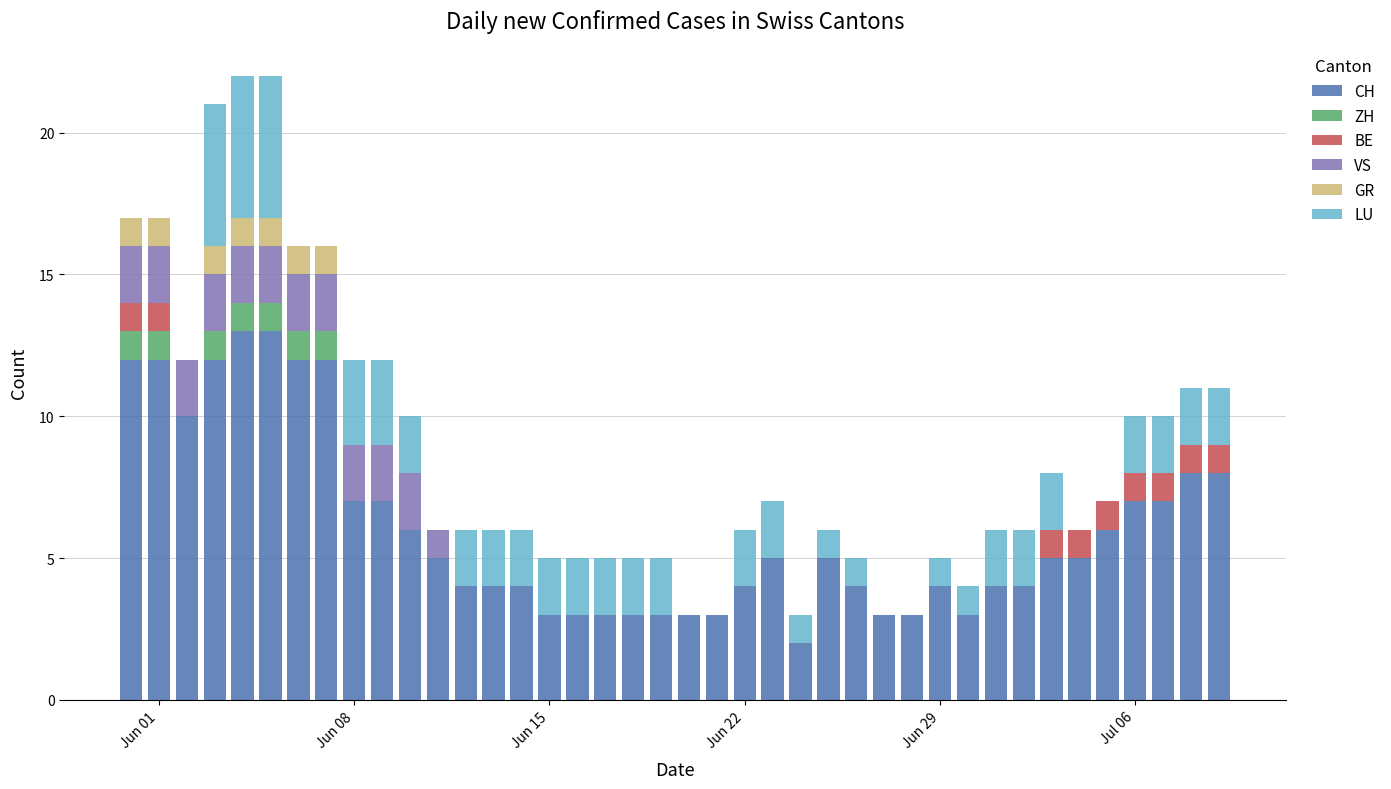

What is the highest value of the CH series?

13